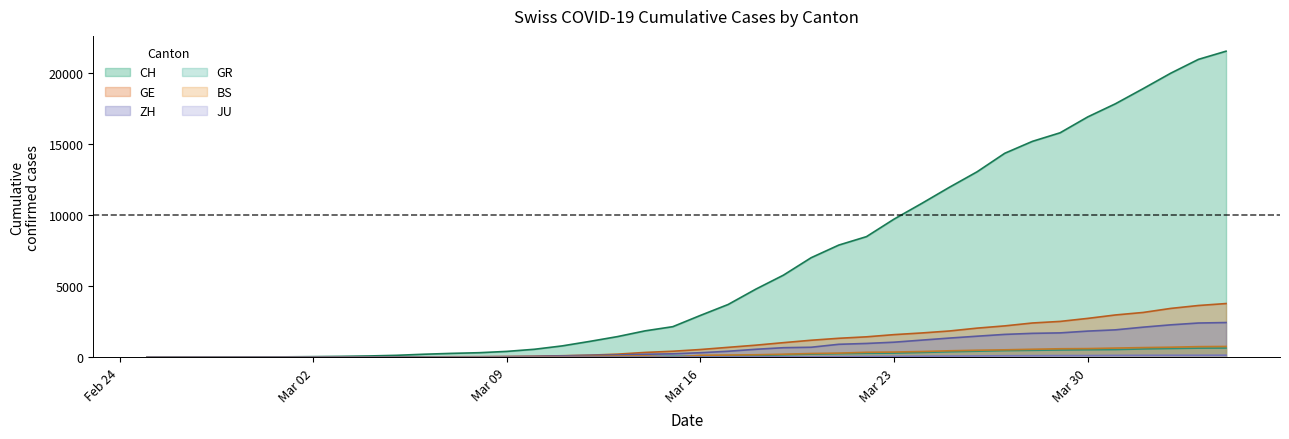

What is the value of the GR point at the 37th from the left?

592